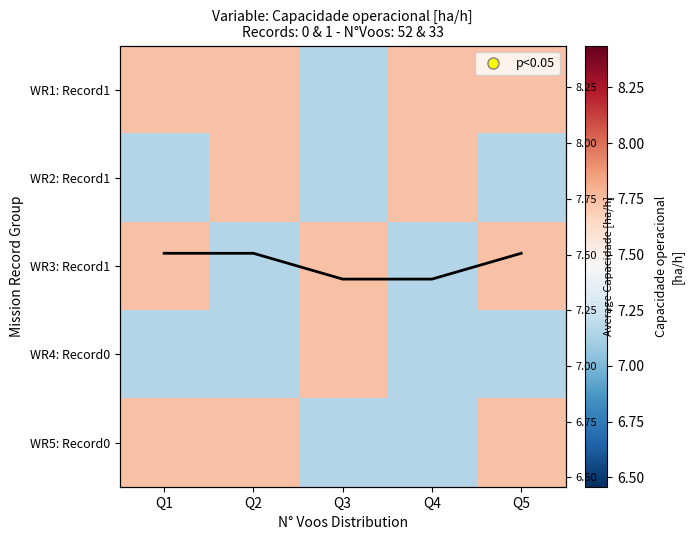

At how many categories does at least one series exceed 7?

5